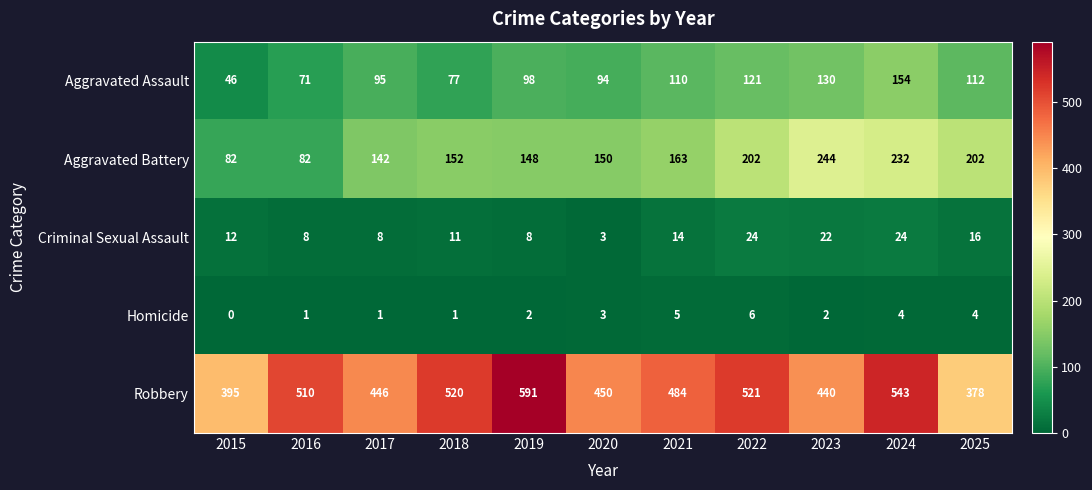

List the series in order of their peak value, lowest first.

Homicide, Criminal Sexual Assault, Aggravated Assault, Aggravated Battery, Robbery